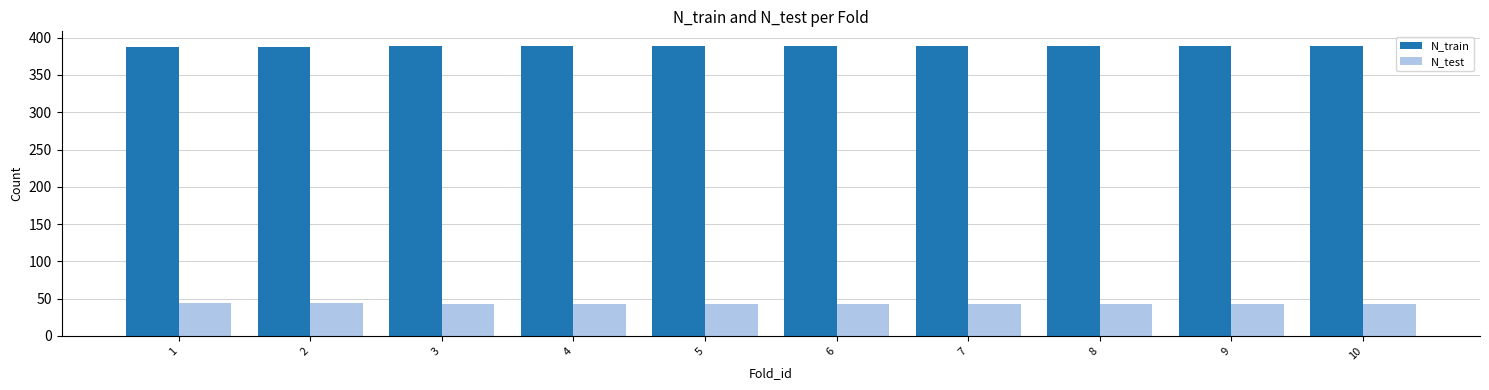

What is the smallest value displayed?

43